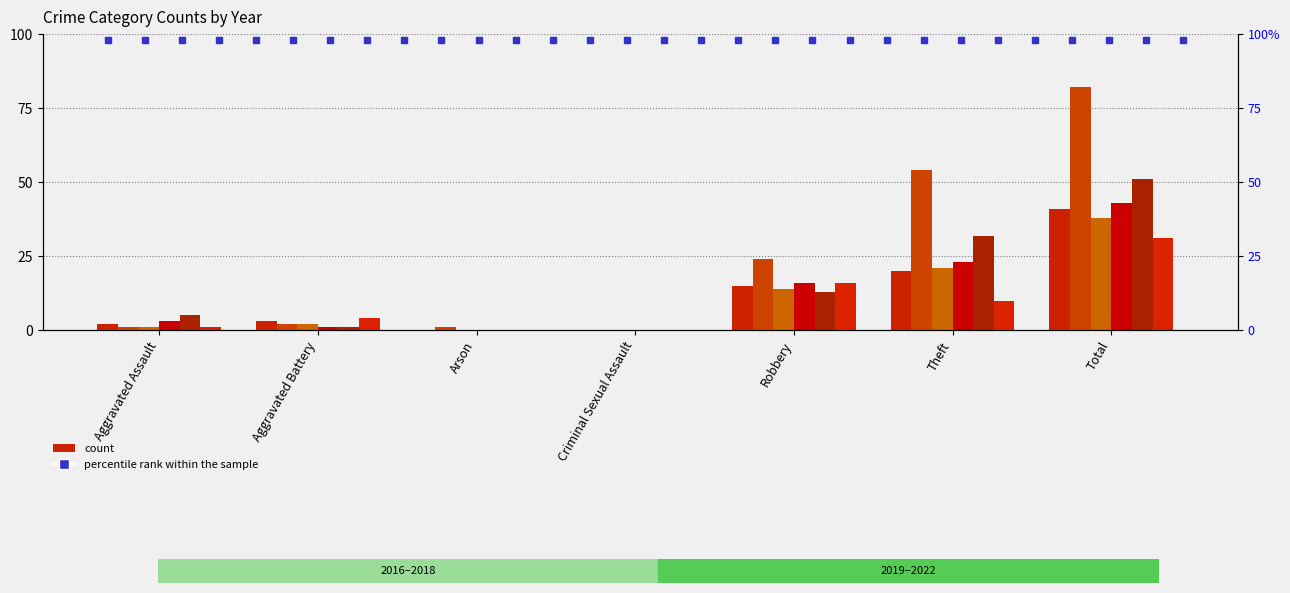

Reading left to right, what are all the values shown in this chart?

2022: Aggravated Assault=2	Aggravated Battery=3	Arson=0	Criminal Sexual Assault=0	Robbery=15	Theft=20	Total=41
2019: Aggravated Assault=1	Aggravated Battery=2	Arson=1	Criminal Sexual Assault=0	Robbery=24	Theft=54	Total=82
2016: Aggravated Assault=1	Aggravated Battery=2	Arson=0	Criminal Sexual Assault=0	Robbery=14	Theft=21	Total=38
2017: Aggravated Assault=3	Aggravated Battery=1	Arson=0	Criminal Sexual Assault=0	Robbery=16	Theft=23	Total=43
2018: Aggravated Assault=5	Aggravated Battery=1	Arson=0	Criminal Sexual Assault=0	Robbery=13	Theft=32	Total=51
2021: Aggravated Assault=1	Aggravated Battery=4	Arson=0	Criminal Sexual Assault=0	Robbery=16	Theft=10	Total=31